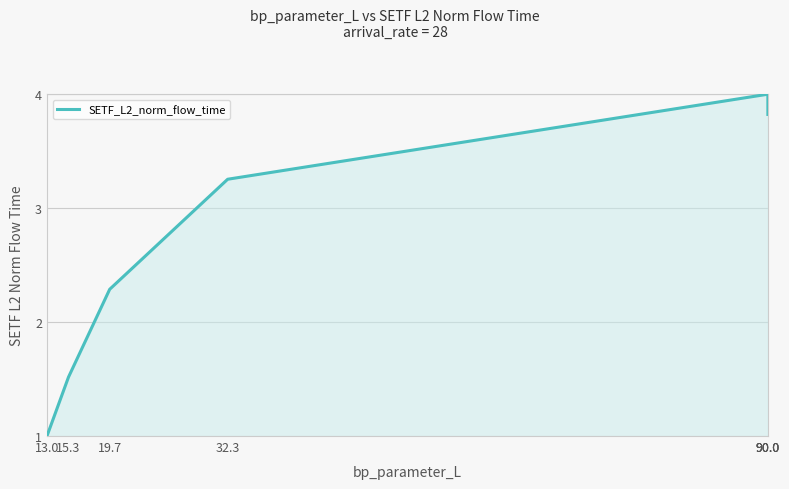

Rank the categories by value from highest to lowest.

90.0, 90.0, 90.0, 32.3, 19.7, 15.3, 13.0